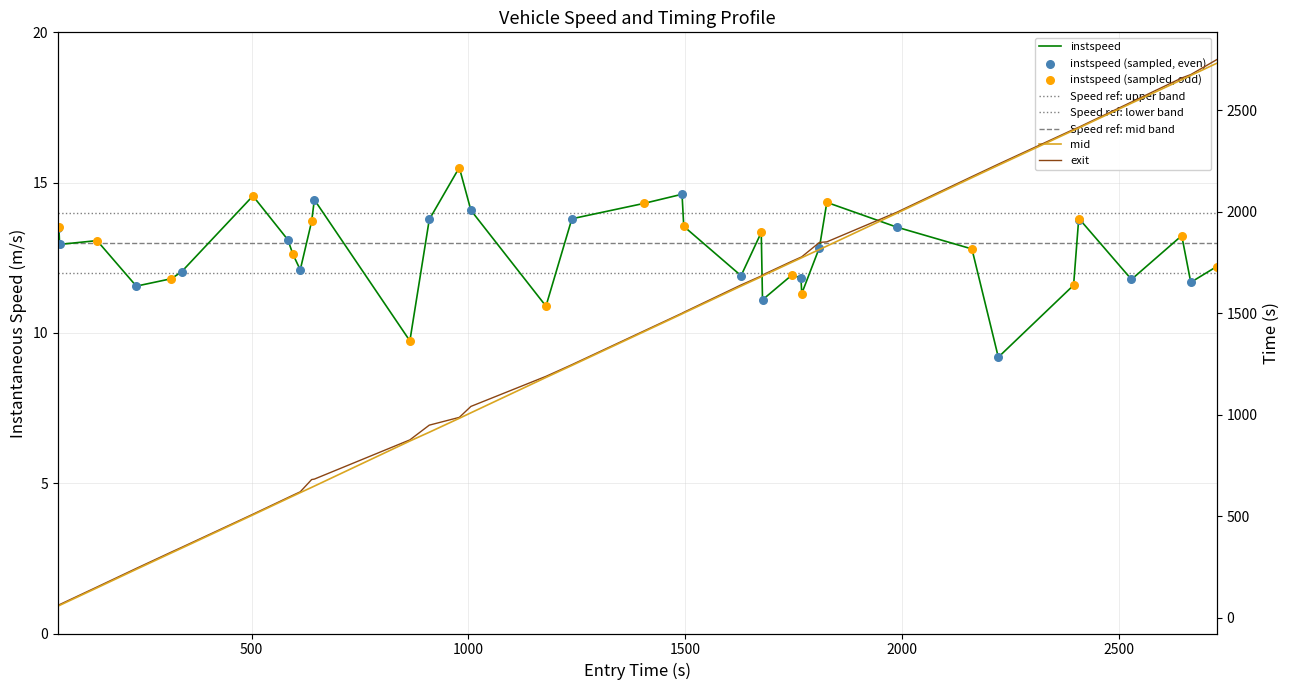

Which series reaches the minimum Y coordinate?

instspeed